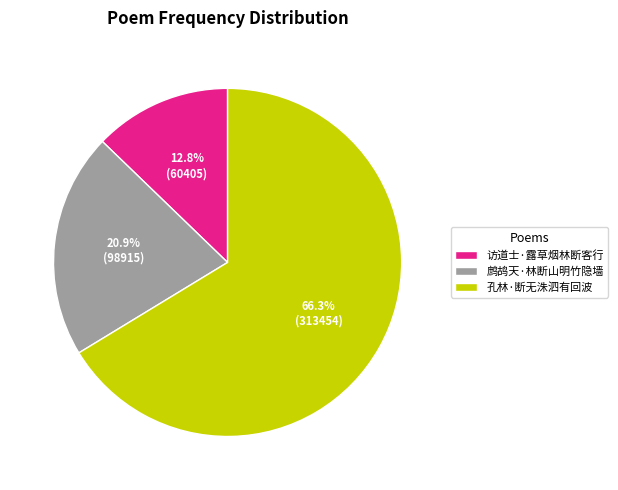

Which slice is the largest?

孔林·断无洙泗有回波